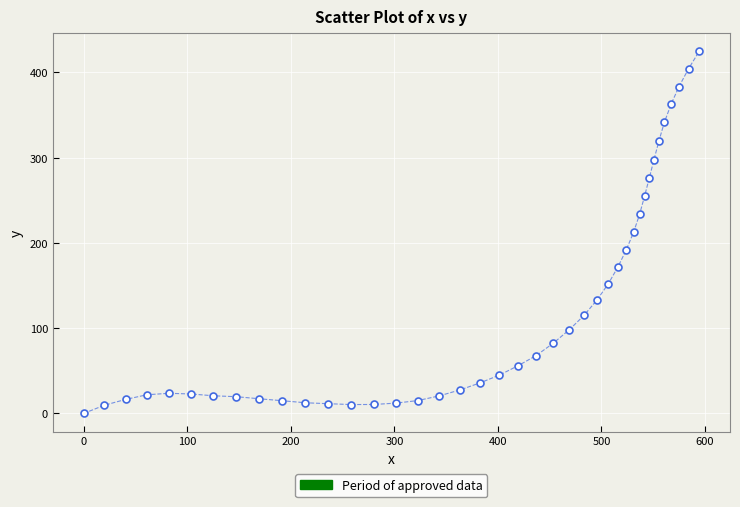

What is the range of X values (max minus min)?

594.4